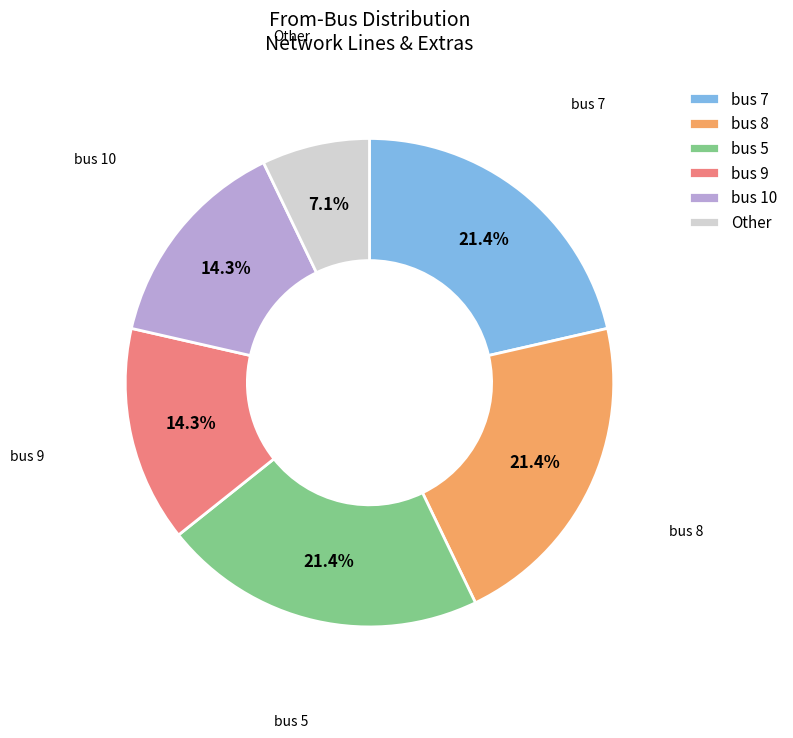

Which slice is the smallest?

Other